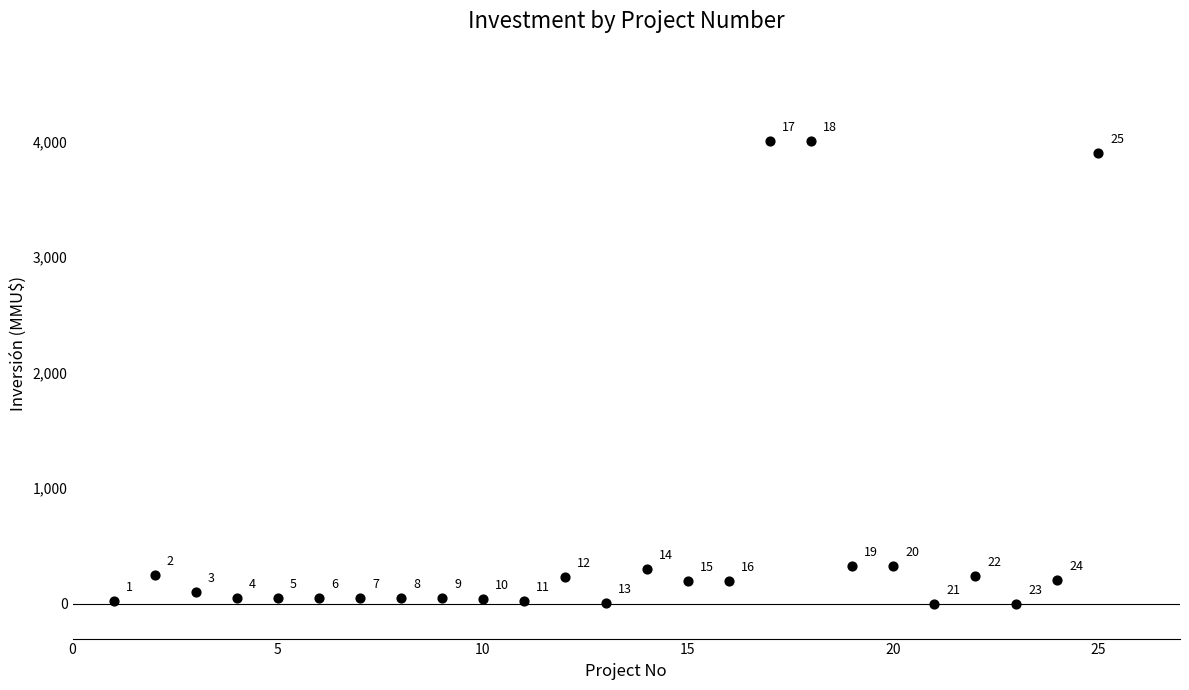

What is the range of Y values (max minus min)?

4000